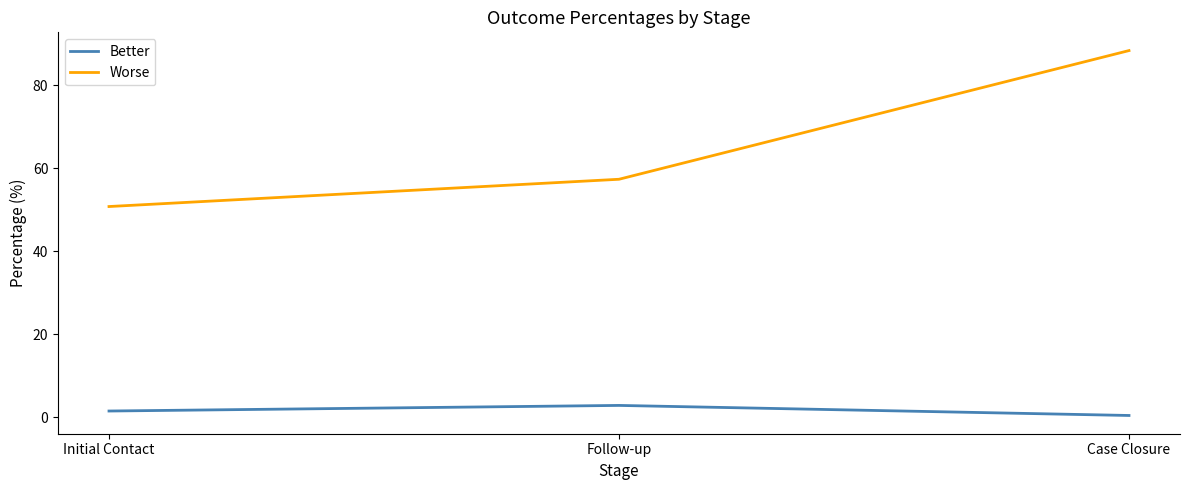

At which category is the sum across all series the highest?

Case Closure